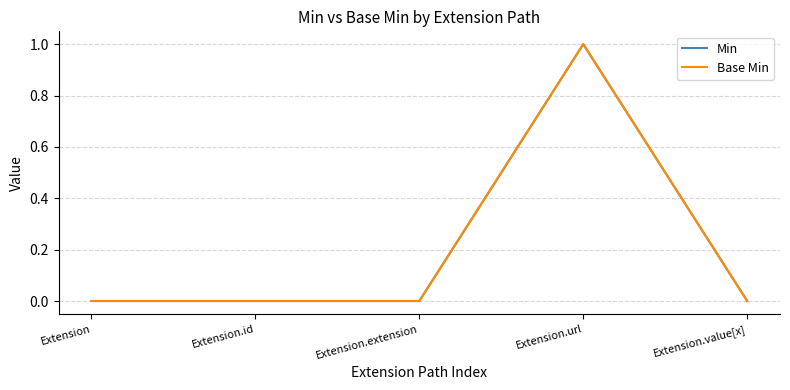

Does the chart display data point markers on the line(s)?

No